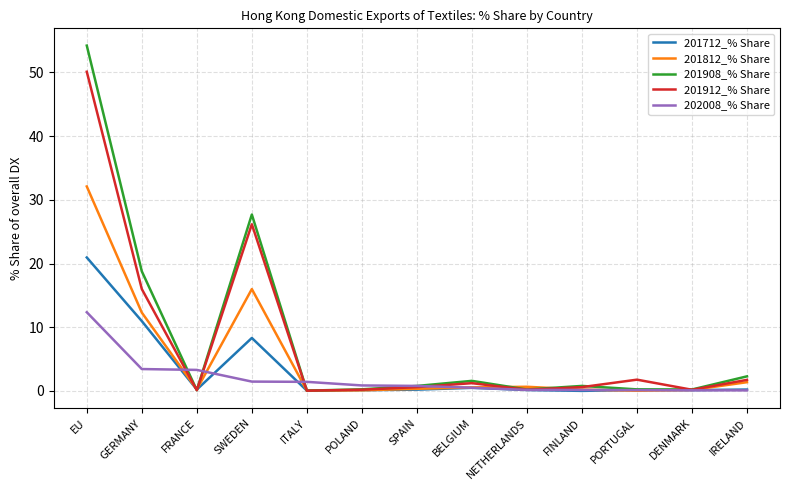

Which series has the widest spread of values?

201908_% Share